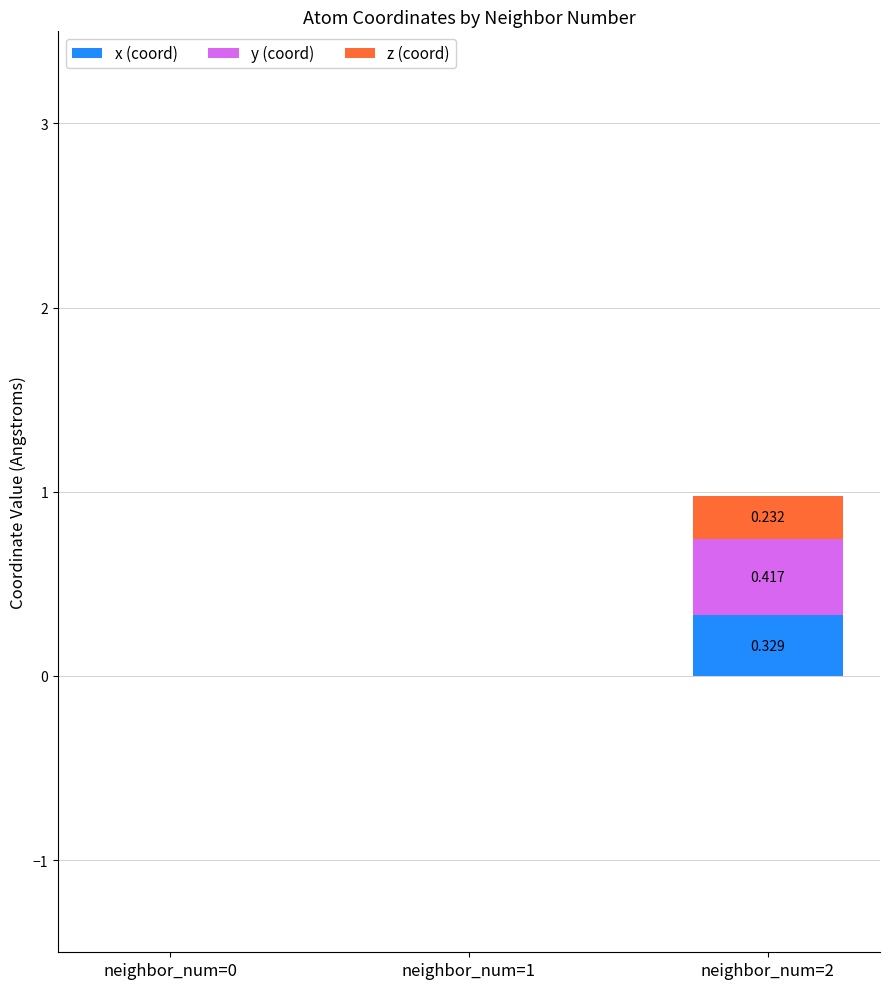

Reading left to right, list all the values displayed in this chart.

x (coord): 0.0	-0.0	0.3
y (coord): 0.0	-0.0	0.4
z (coord): 0.0	-0.0	0.2